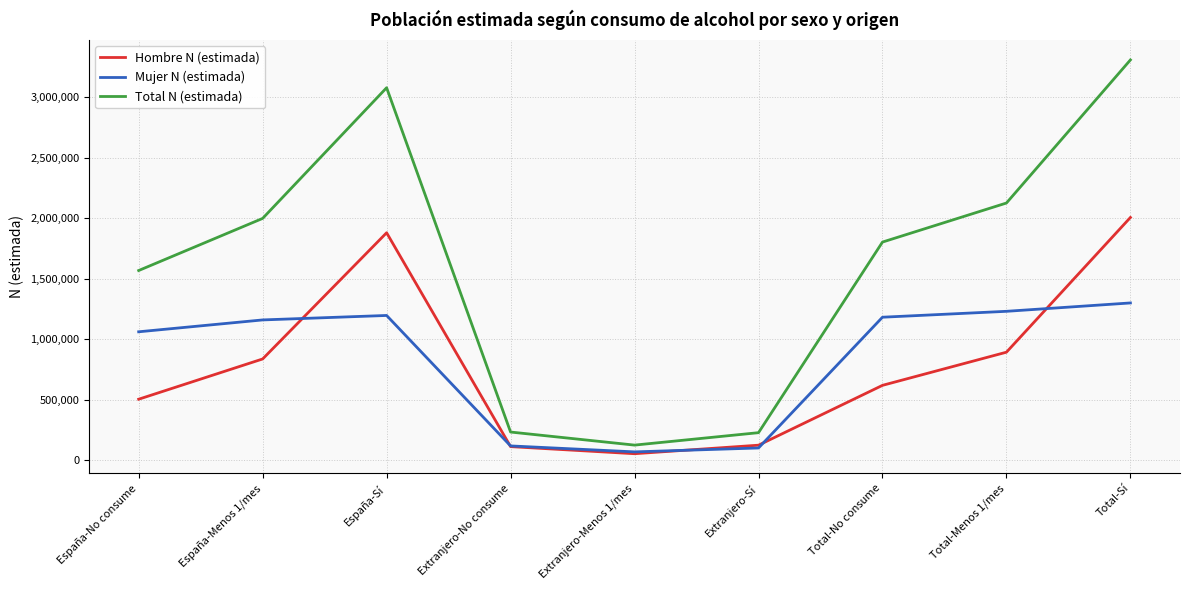

True or false: Hombre N (estimada) and Total N (estimada) cross at least once.

False